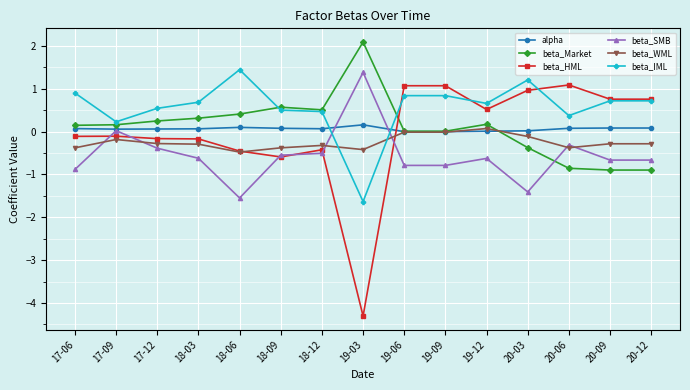

List the series in order of their peak value, highest first.

beta_Market, beta_IML, beta_SMB, beta_HML, alpha, beta_WML